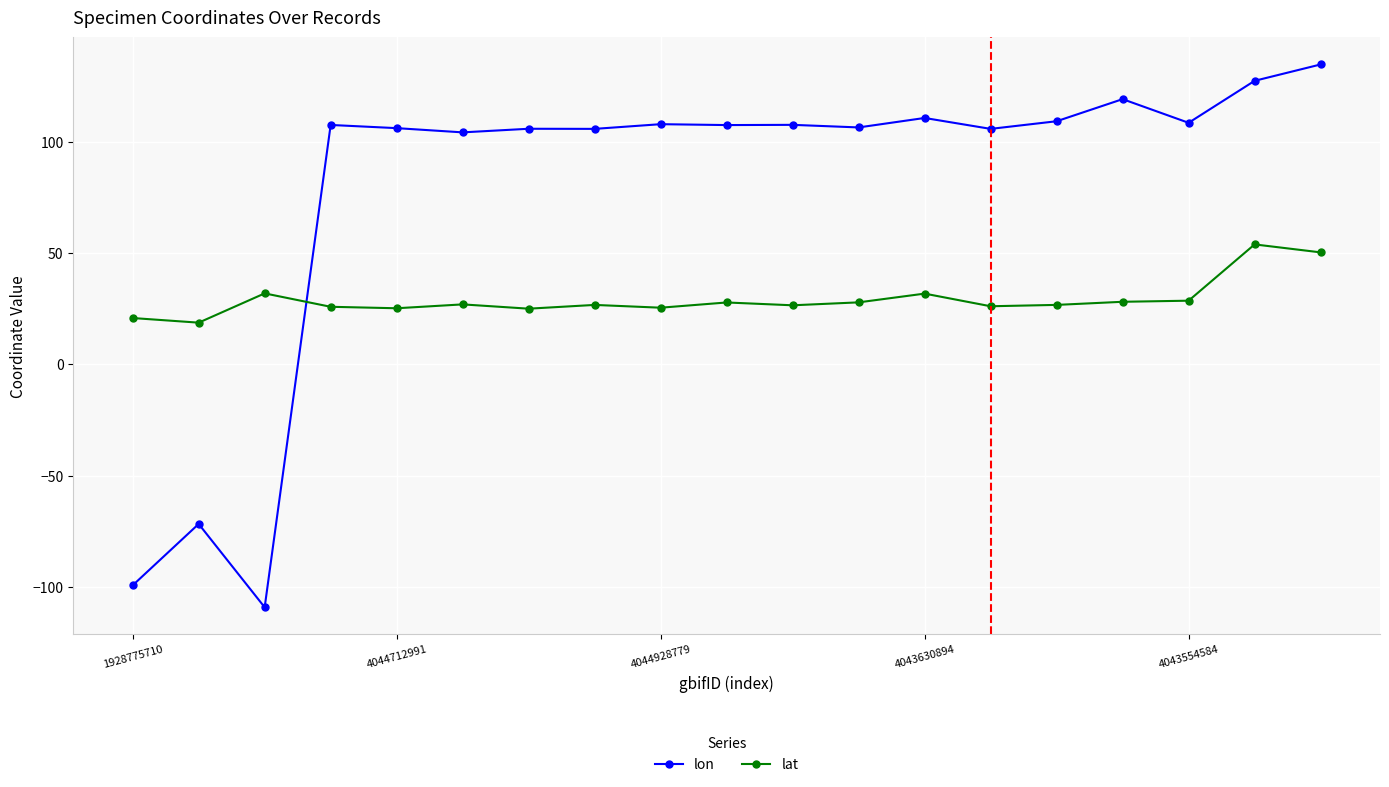

Does the chart have visible grid lines?

Yes